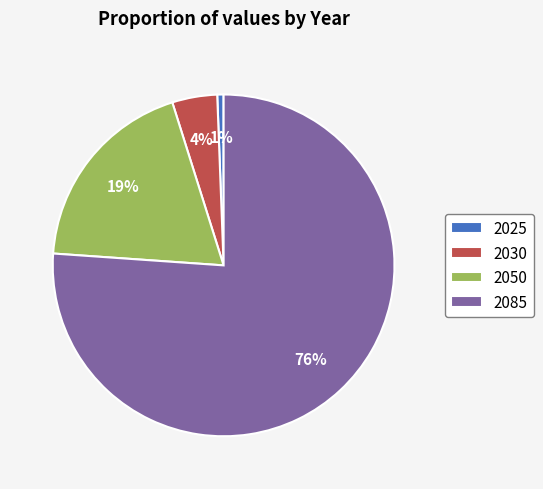

How many slices are in this pie chart?

4